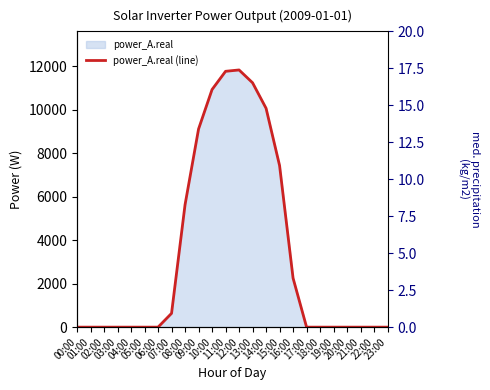

List the labels in order of power_A.real (line) value, smallest first.

00:00, 01:00, 02:00, 03:00, 04:00, 05:00, 06:00, 17:00, 18:00, 19:00, 20:00, 21:00, 22:00, 23:00, 07:00, 16:00, 08:00, 15:00, 09:00, 14:00, 10:00, 13:00, 11:00, 12:00